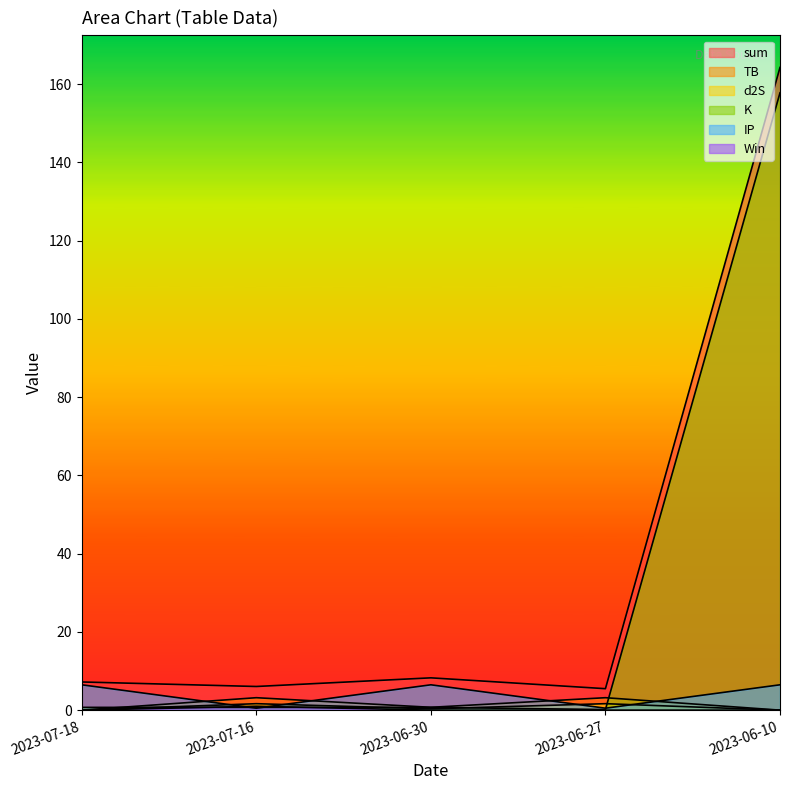

What is the total value across all series at 2023-07-16?

13.1